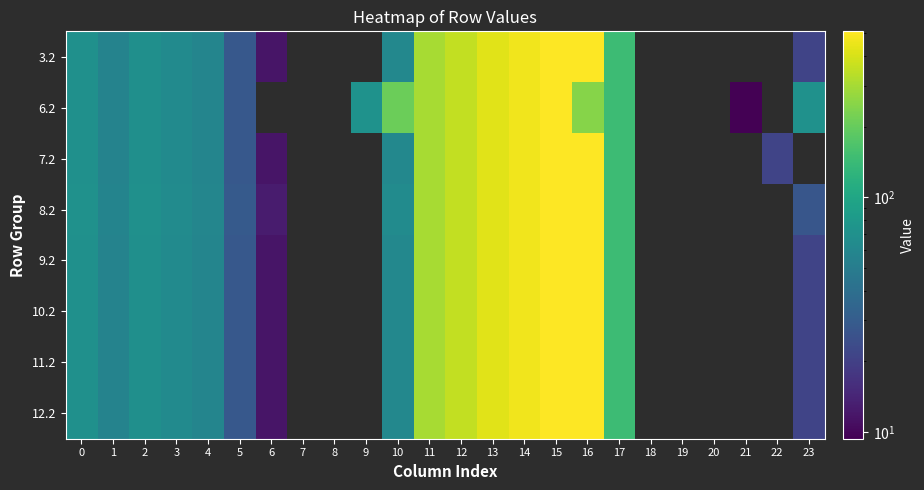

What is the maximum value for 9.2?

509.6